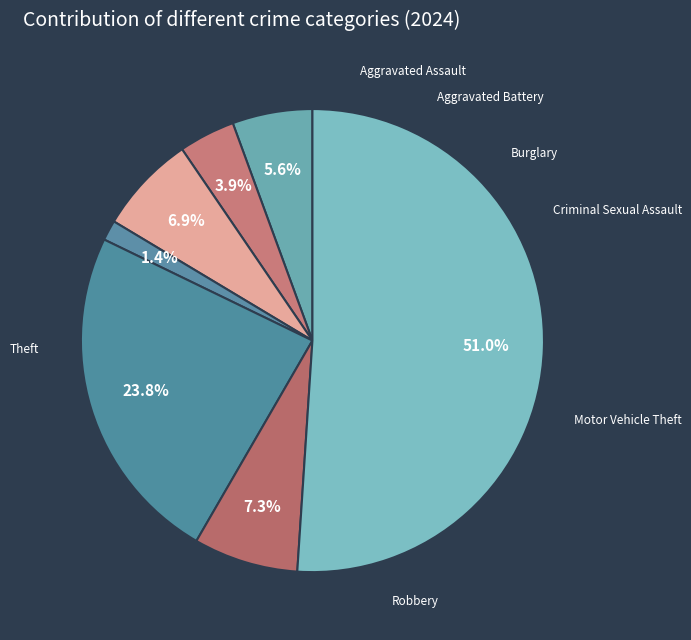

To the nearest percent, what portion does Aggravated Assault represent?

6%